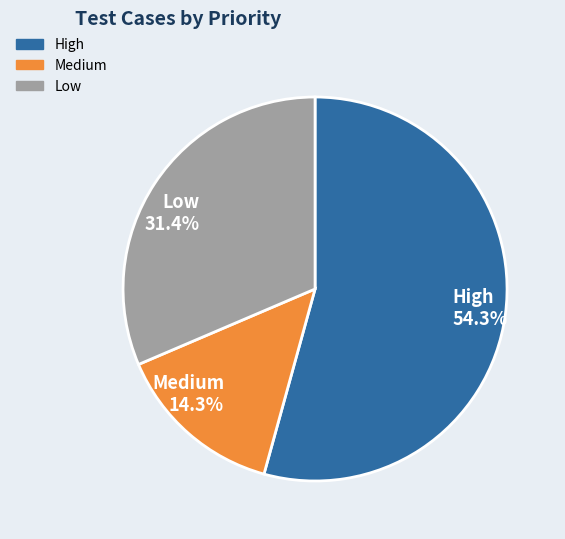

How much of the chart is everything except High?

45.7%